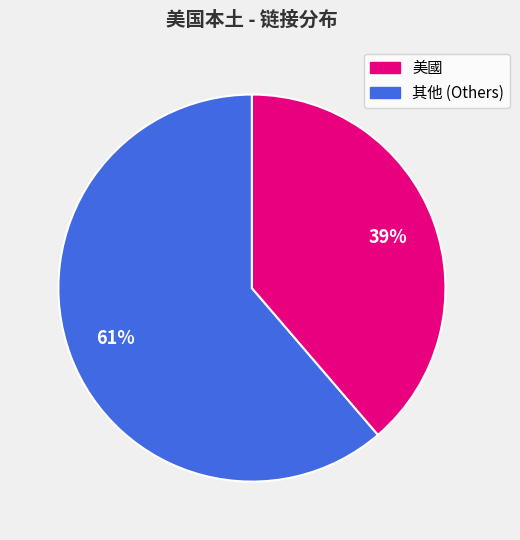

To the nearest percent, what is the average slice percentage?

50%